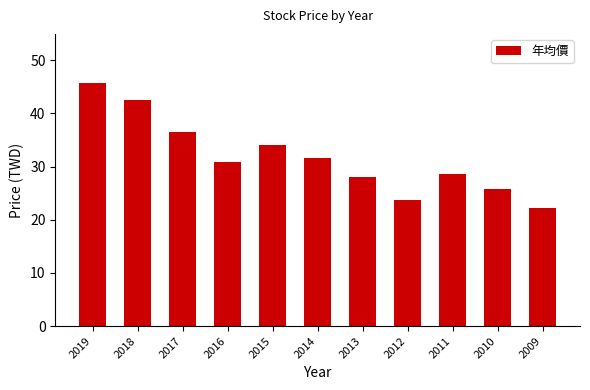

What is the value of the 1st bar from the left?

45.8